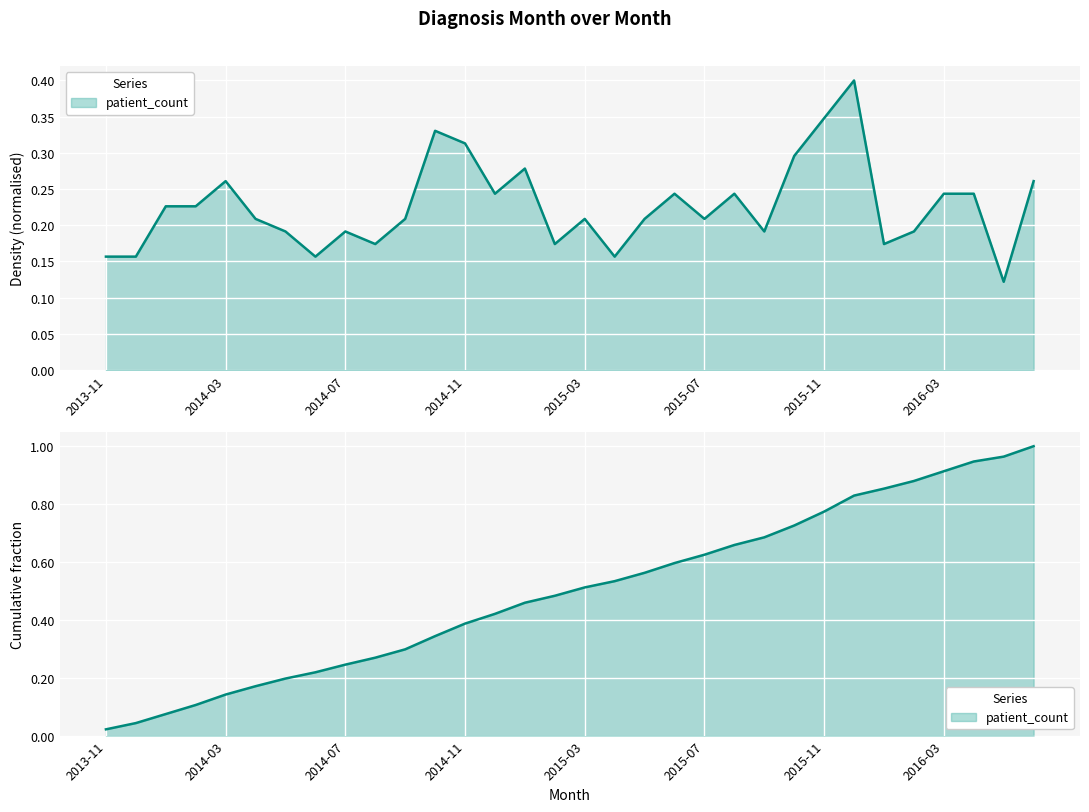

List the labels in order of value, largest first.

2015-12, 2015-11, 2014-10, 2014-11, 2015-10, 2015-01, 2014-03, 2016-06, 2014-12, 2015-06, 2015-08, 2016-03, 2016-04, 2014-01, 2014-02, 2014-04, 2014-09, 2015-03, 2015-05, 2015-07, 2014-05, 2014-07, 2015-09, 2016-02, 2014-08, 2015-02, 2016-01, 2013-11, 2013-12, 2014-06, 2015-04, 2016-05